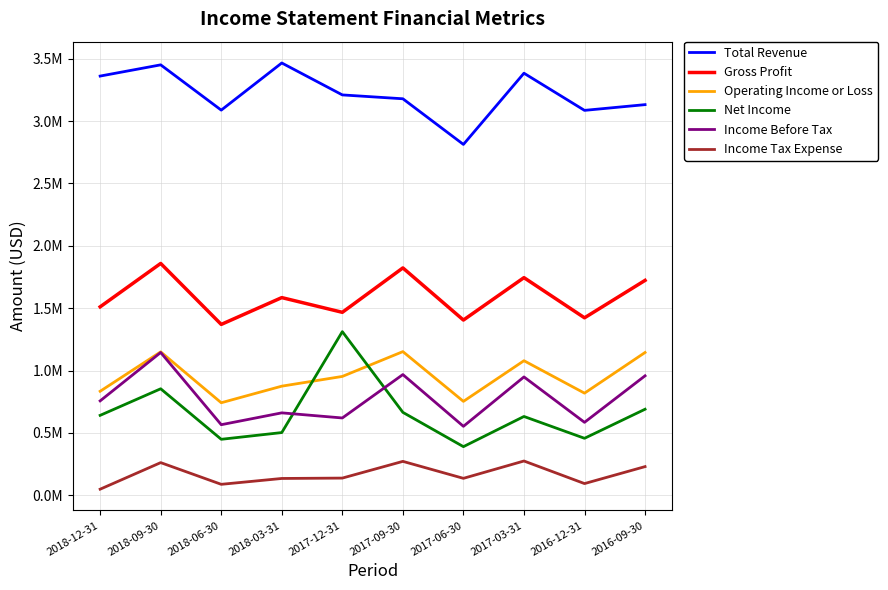

Which category has the highest value in the Income Before Tax series?

2018-09-30